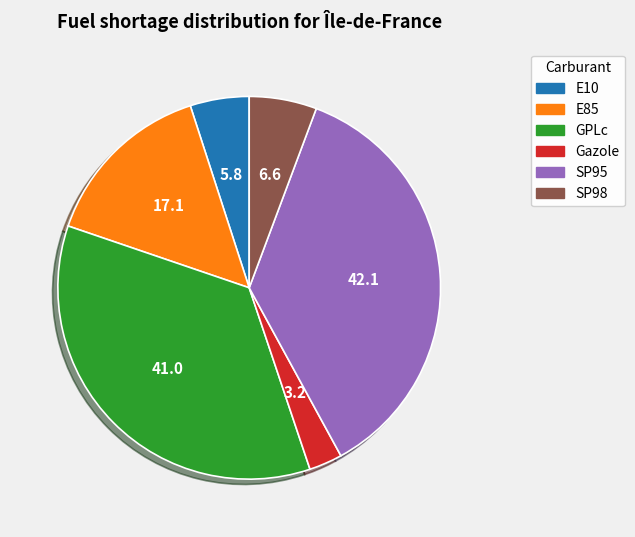

Rank the categories by value from lowest to highest.

Gazole, E10, SP98, E85, GPLc, SP95